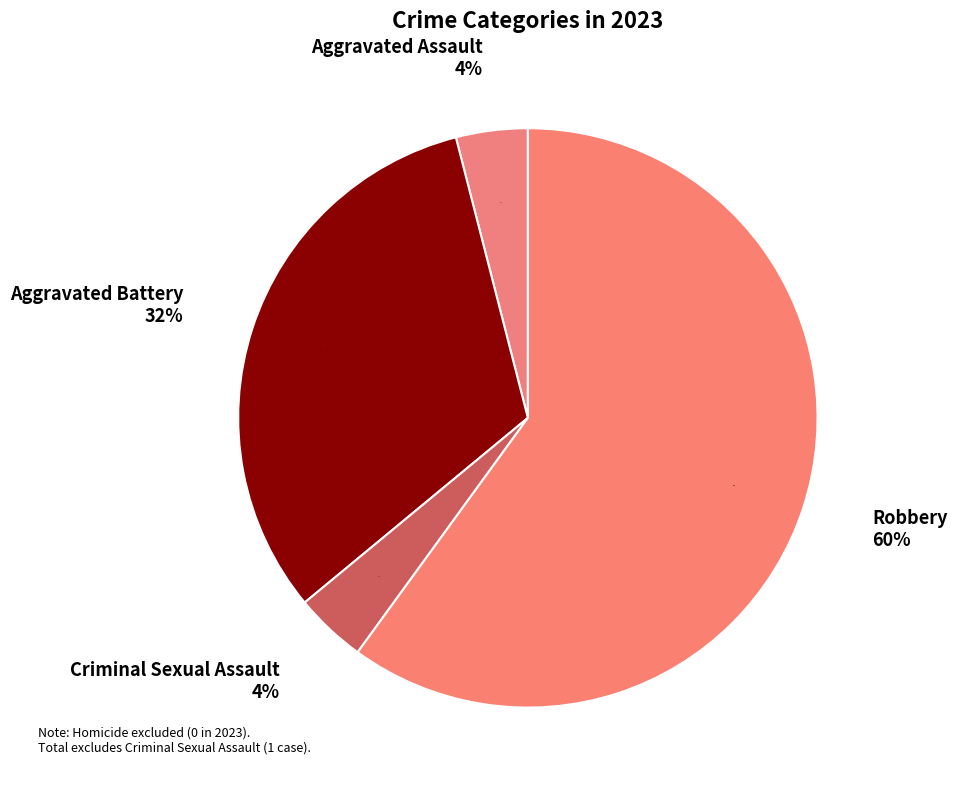

To the nearest percent, what portion does Criminal Sexual Assault represent?

4%